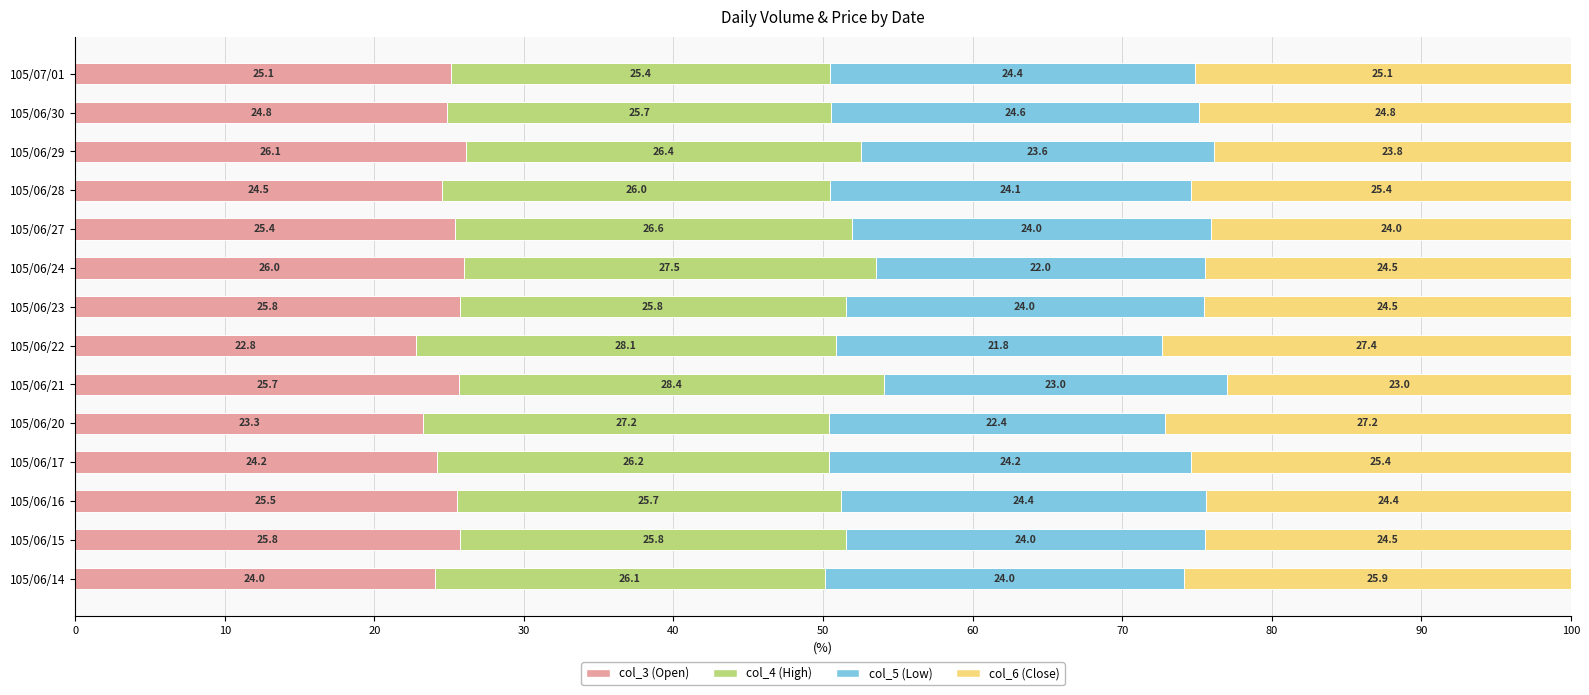

True or false: col_3 (Open) has a value of 32.2 at 105/06/14.

False